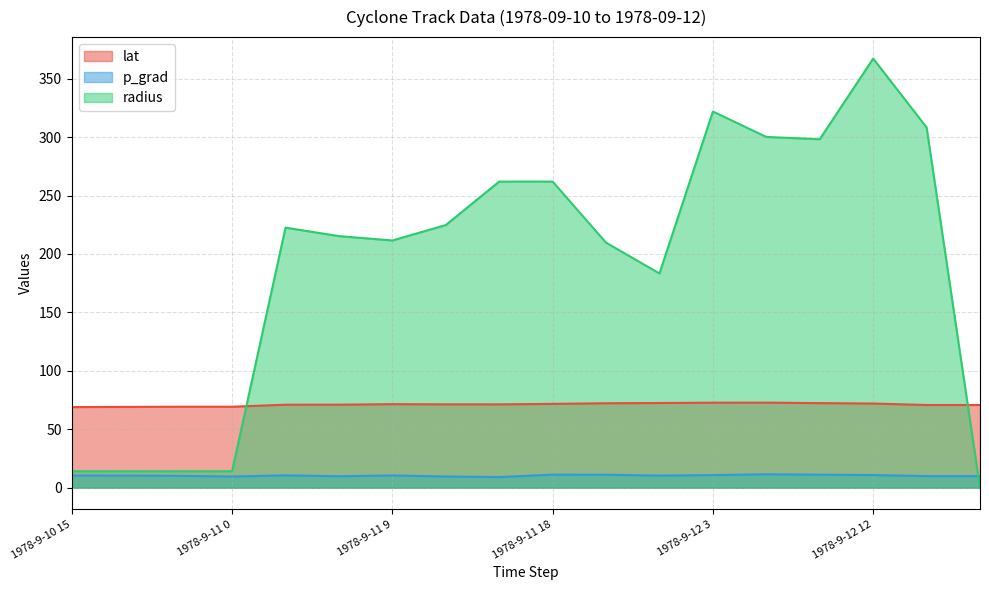

What is the highest value of the radius series?

367.3